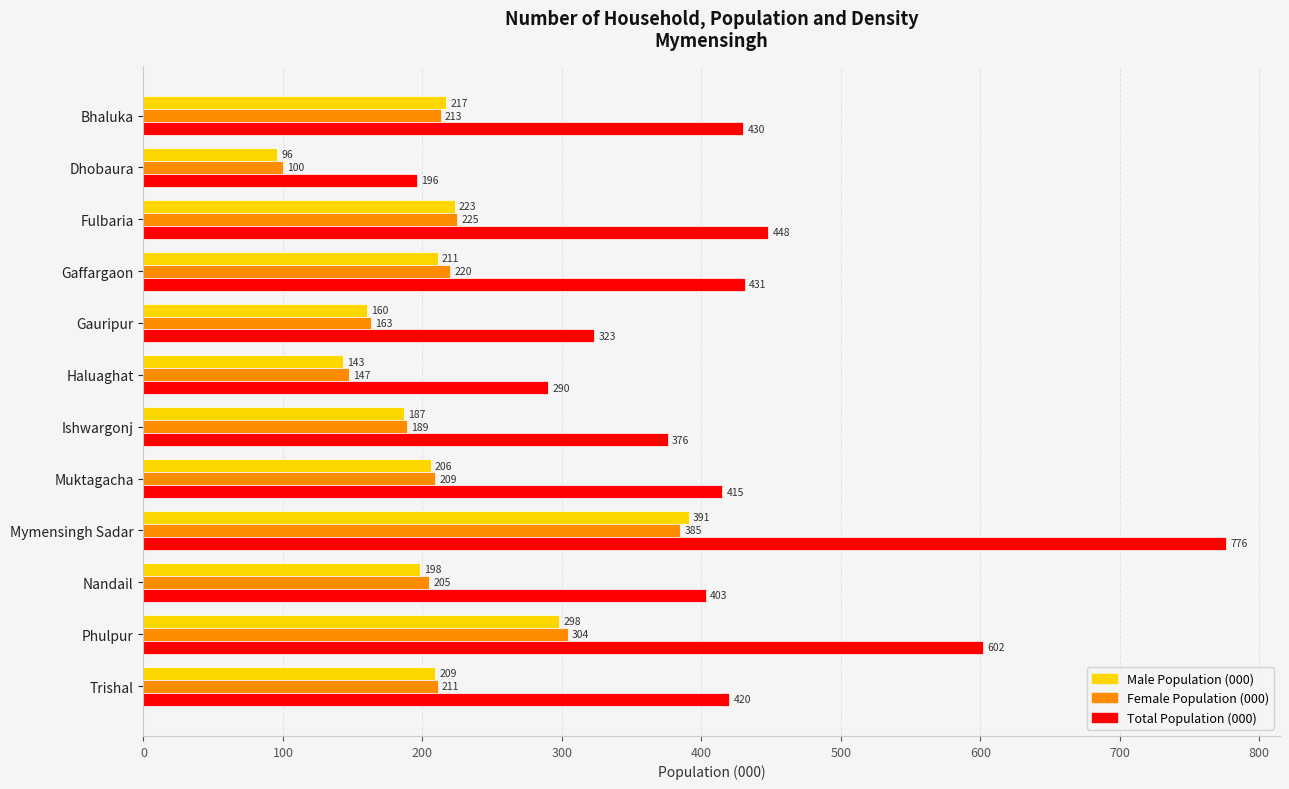

What are all the series names shown in the legend?

Male Population (000), Female Population (000), Total Population (000)